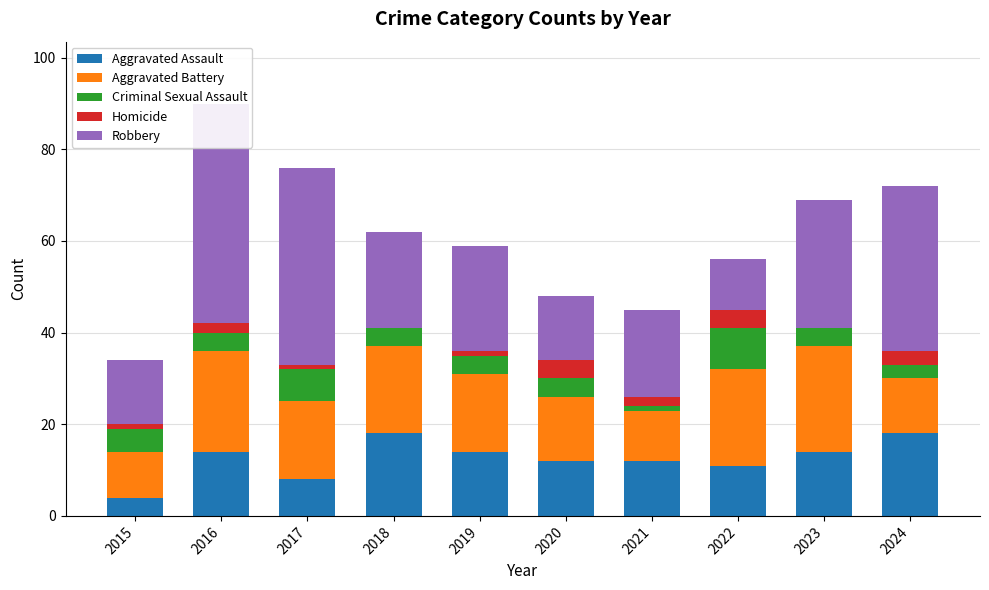

Is the value of Homicide at 2024 greater than the value of Aggravated Assault at 2022?

No